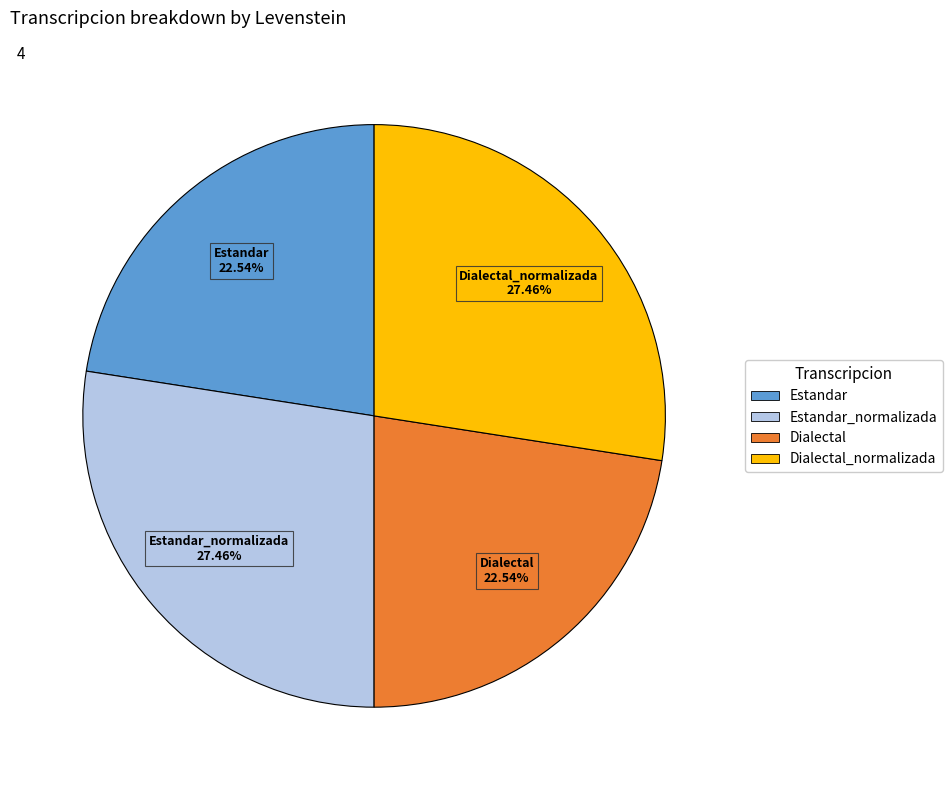

Does any single category account for the majority?

No